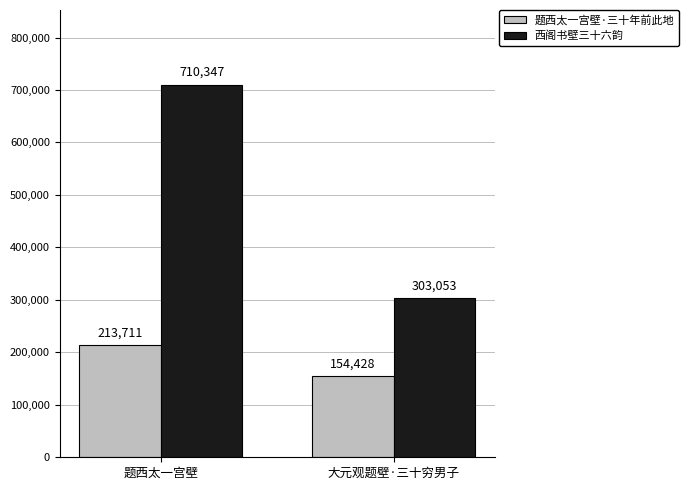

Which series has the largest range (max minus min)?

西阁书壁三十六韵